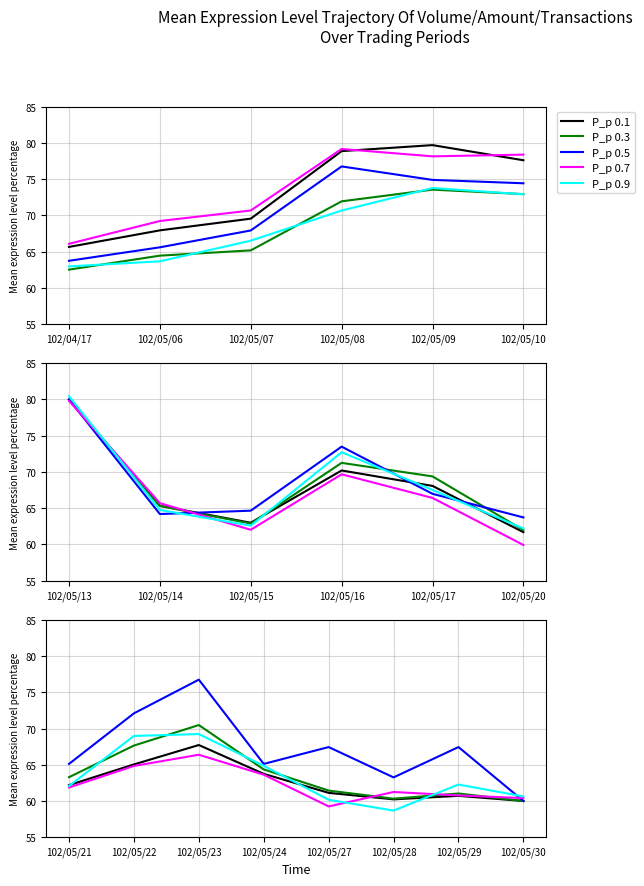

Is the value of Transactions at 7 greater than the value of Amount at 6?

No